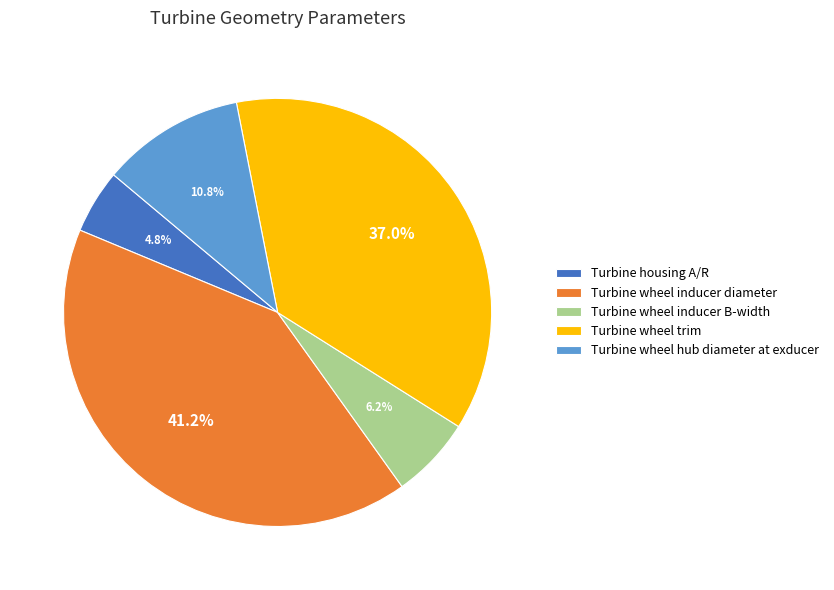

Which has a higher value, Turbine housing A/R or Turbine wheel inducer B-width?

Turbine wheel inducer B-width